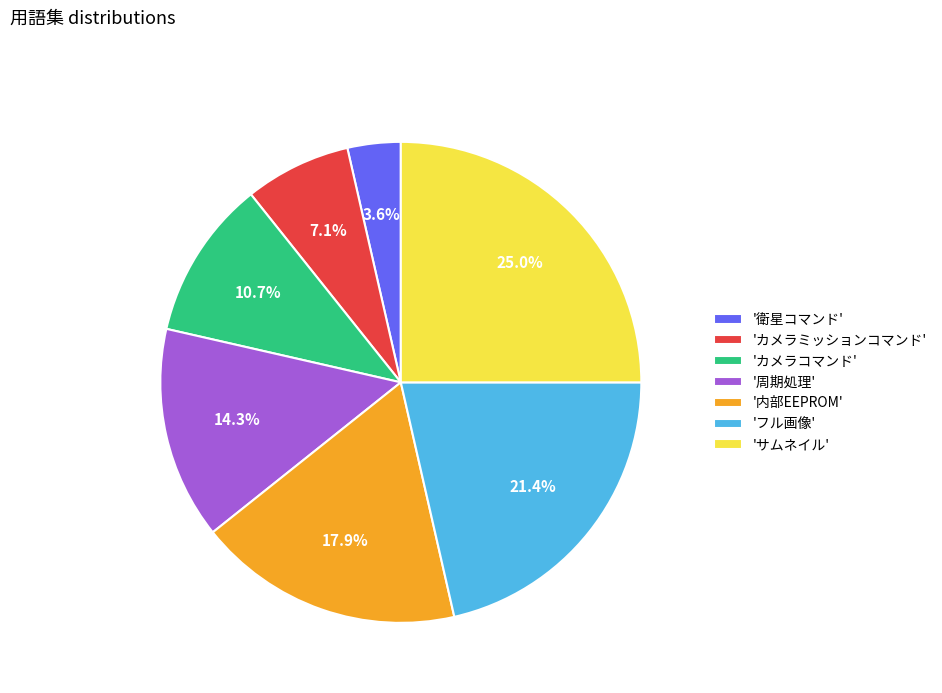

Between '衛星コマンド' and 'カメラコマンド', which is larger?

'カメラコマンド'